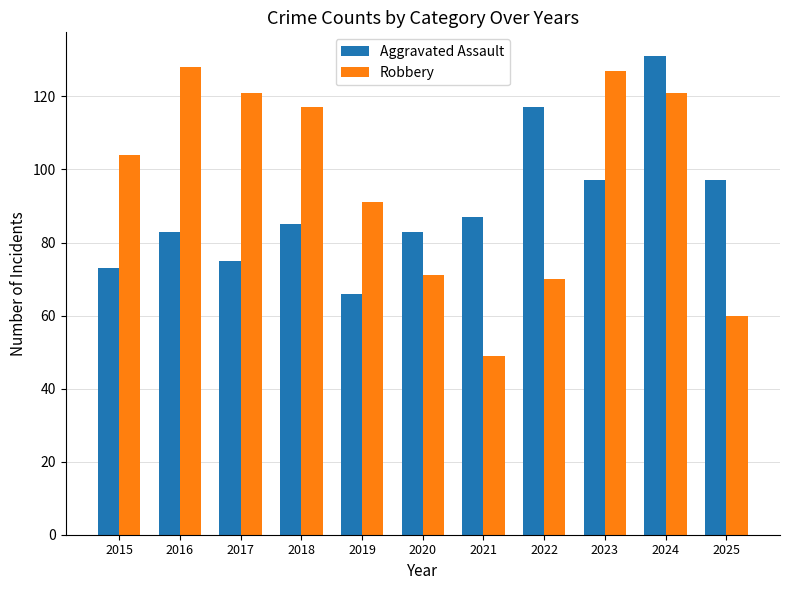

Read the Robbery value at 2021.

49